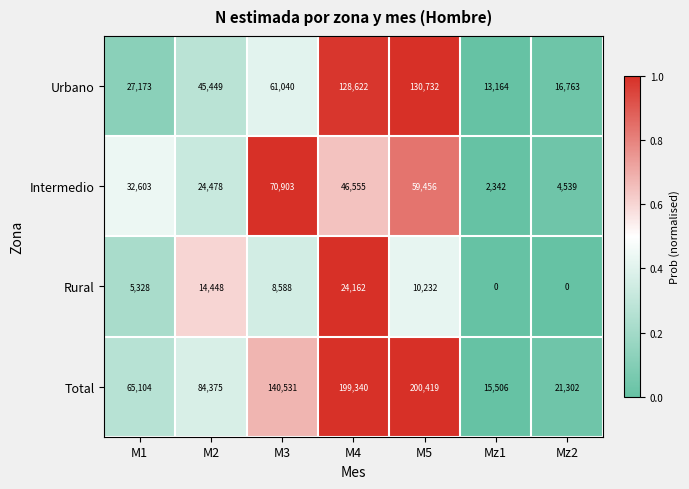

What is the difference between the Rural values at M3 and M5?

1644